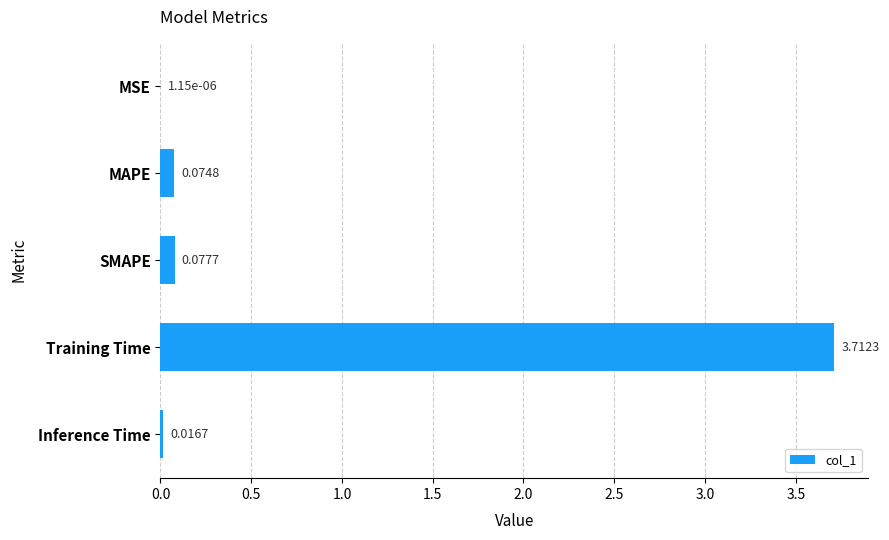

Between MAPE and Inference Time, which is larger?

MAPE